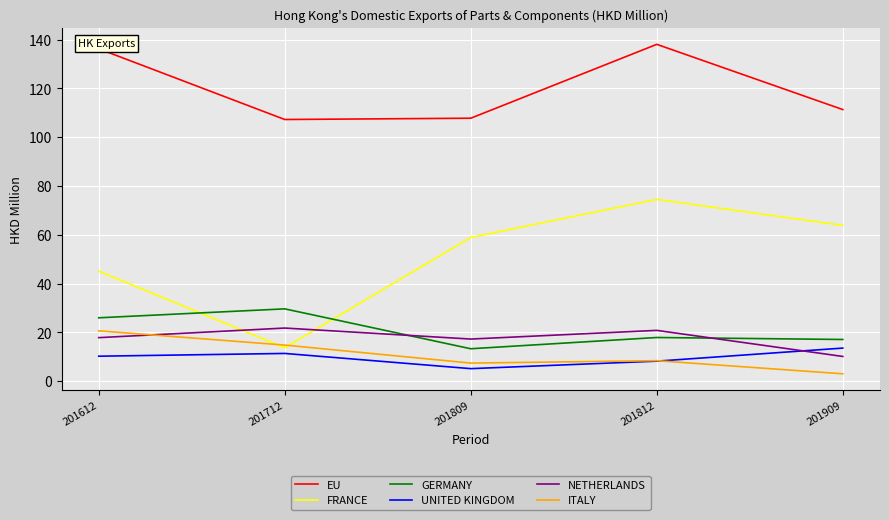

Which category has the lowest value in the UNITED KINGDOM series?

201809